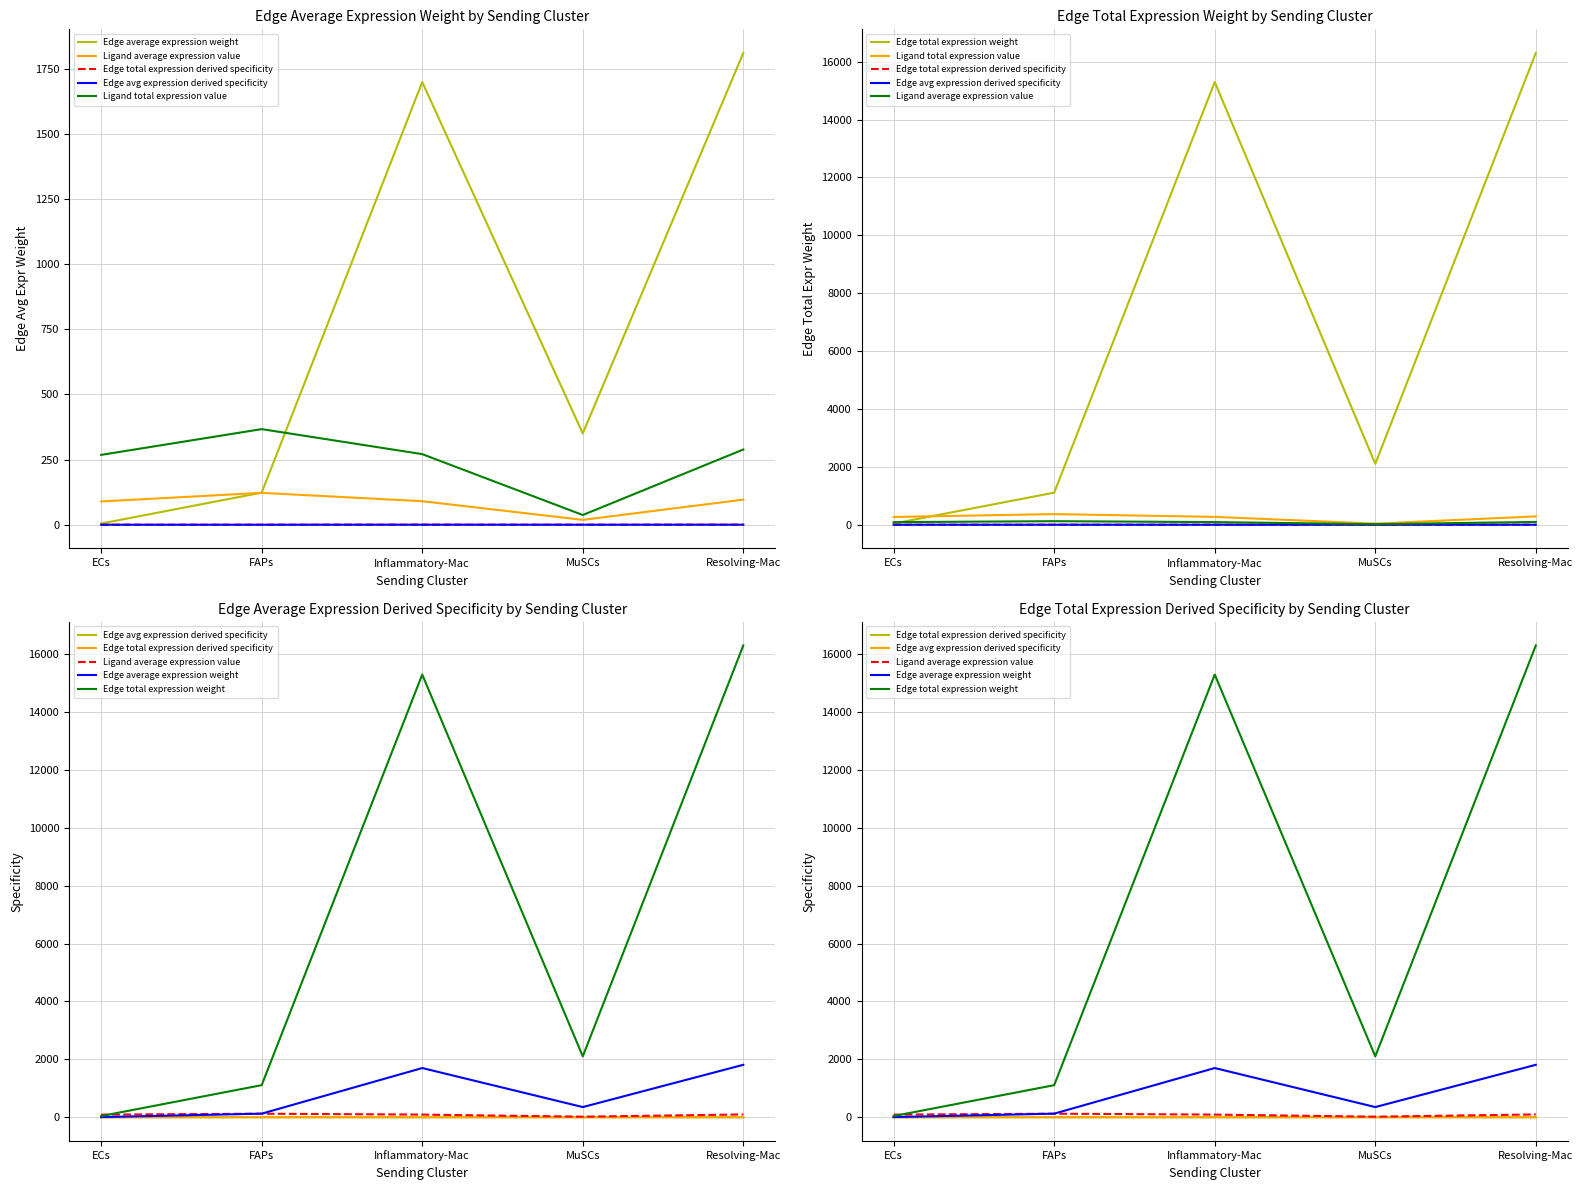

At which category is the sum across all series the highest?

Resolving-Mac